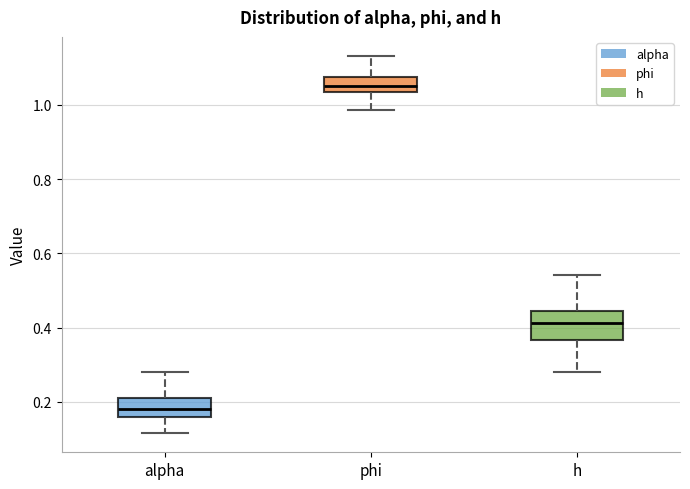

Reading left to right, read every box against the y-axis: the position of its median line, the range the box covers, and the ends of its whiskers. The values are not printed on the chart, so give them approximately, as read against the axis.

alpha: median 0.18, box 0.16 to 0.22, whiskers 0.12 to 0.28
phi: median 1.06, box 1.04 to 1.08, whiskers 0.98 to 1.14
h: median 0.42, box 0.36 to 0.44, whiskers 0.28 to 0.54